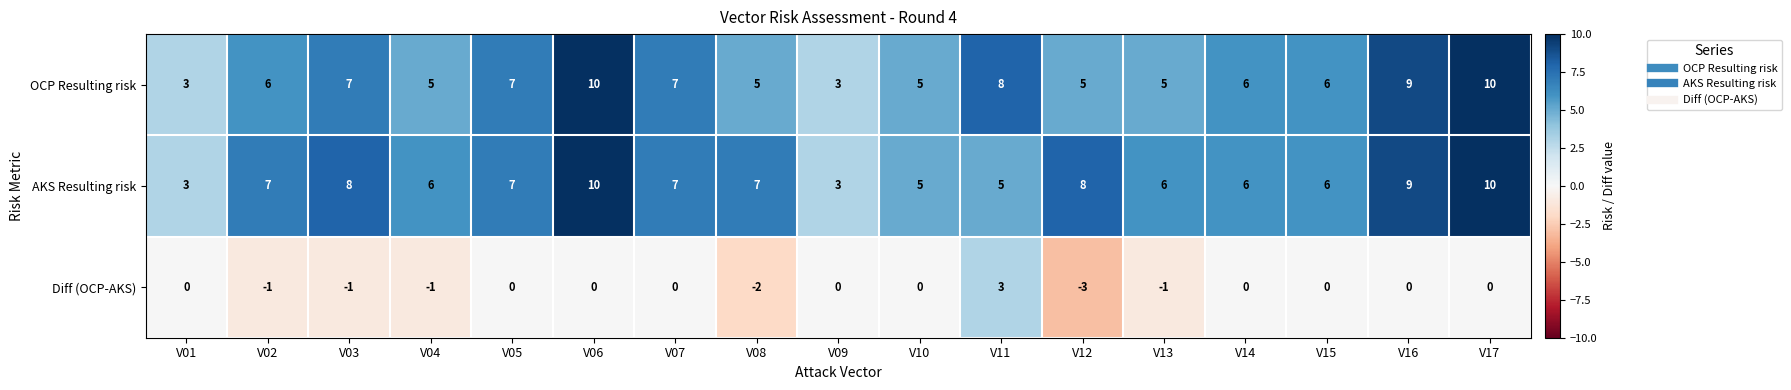

What is the average value of the OCP Resulting risk series?

6